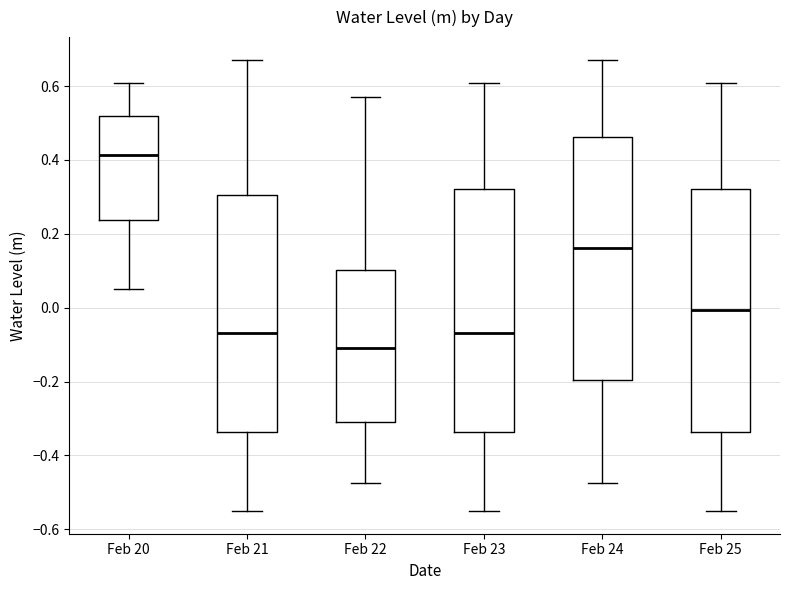

Reading left to right, transcribe this box plot: for each box, give where its median line is, the range the box spans, and where its two whiskers end, as read against the y-axis. The values are not printed on the chart, so give them approximately, as read against the axis.

Feb 20: median 0.42, box 0.24 to 0.52, whiskers 0.04 to 0.60
Feb 21: median -0.06, box -0.34 to 0.30, whiskers -0.56 to 0.68
Feb 22: median -0.10, box -0.32 to 0.10, whiskers -0.48 to 0.58
Feb 23: median -0.06, box -0.34 to 0.32, whiskers -0.56 to 0.60
Feb 24: median 0.16, box -0.20 to 0.46, whiskers -0.48 to 0.68
Feb 25: median 0.00, box -0.34 to 0.32, whiskers -0.56 to 0.60